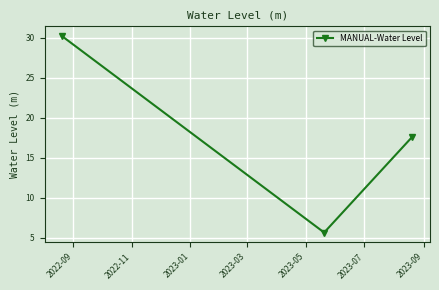

Does the chart have visible grid lines?

Yes